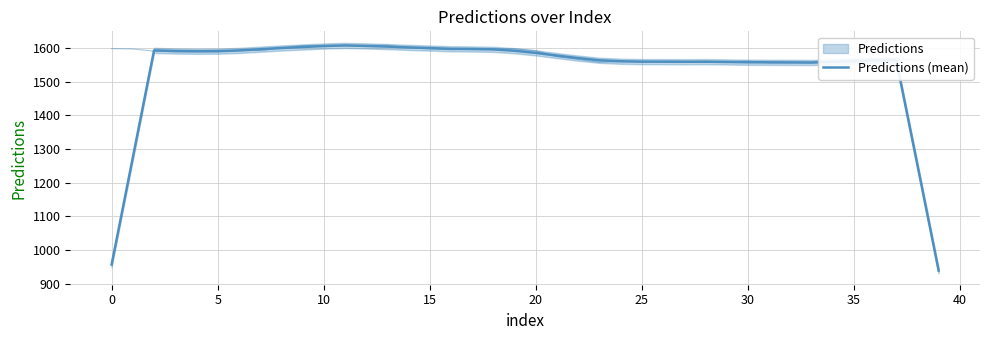

Reading left to right, extract all data points from this chart.

957.1	1274.9	1592.7	1590.9	1590.0	1590.4	1592.5	1596.2	1599.9	1602.7	1605.7	1607.4	1606.0	1604.0	1601.6	1599.6	1597.4	1596.9	1595.8	1591.7	1585.4	1577.3	1569.8	1563.4	1560.5	1559.4	1559.2	1559.0	1559.2	1558.4	1557.5	1557.3	1557.1	1556.8	1558.8	1561.1	1562.8	1564.1	1252.2	939.1